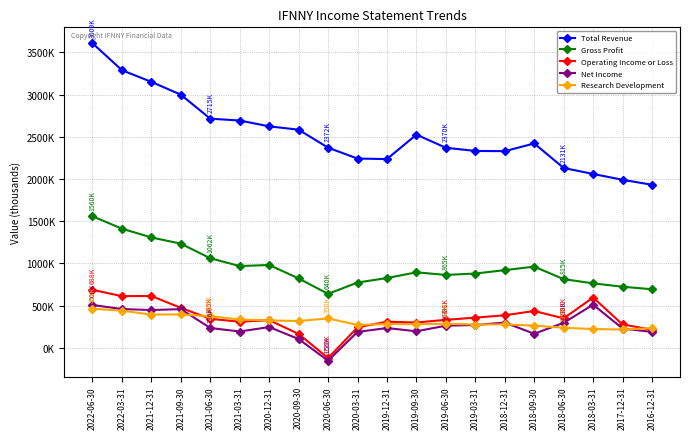

Rank the categories by Net Income value from highest to lowest.

2018-03-31, 2022-06-30, 2022-03-31, 2021-09-30, 2021-12-31, 2018-12-31, 2018-06-30, 2019-03-31, 2019-06-30, 2020-12-31, 2021-06-30, 2019-12-31, 2017-12-31, 2019-09-30, 2021-03-31, 2016-12-31, 2020-03-31, 2018-09-30, 2020-09-30, 2020-06-30